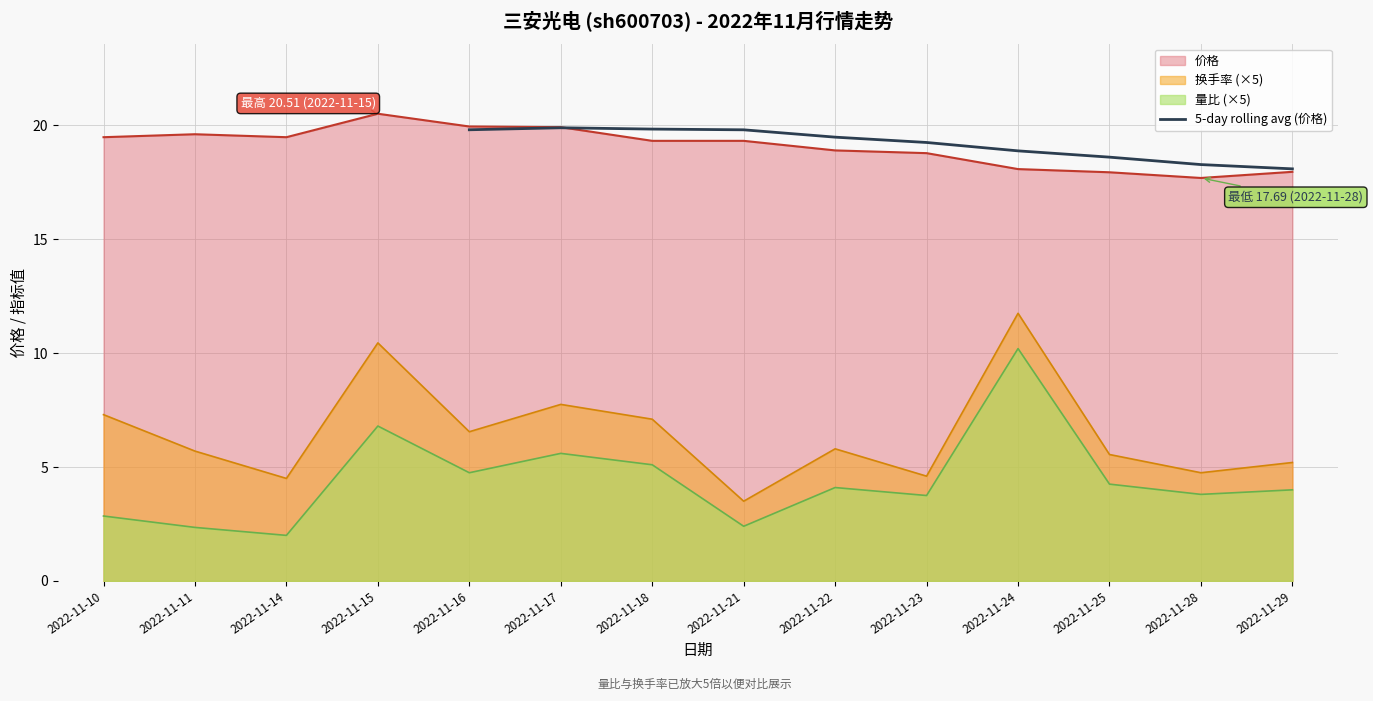

What is the minimum value for 5-day rolling avg (价格)?

18.1